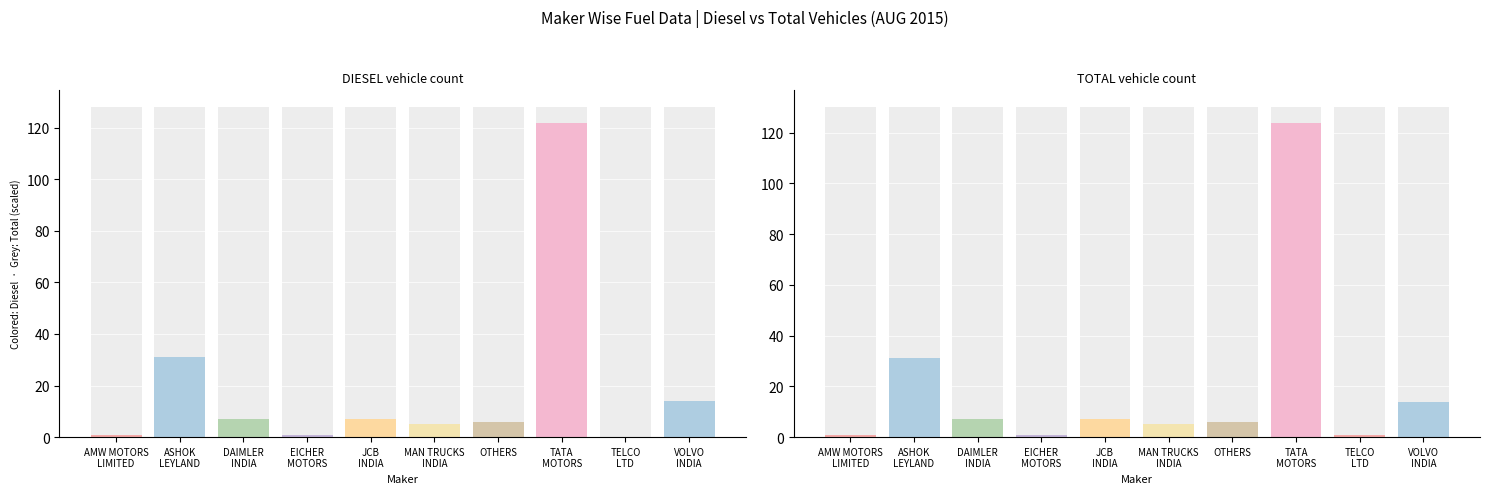

How many values in the DIESEL series exceed 7?

3